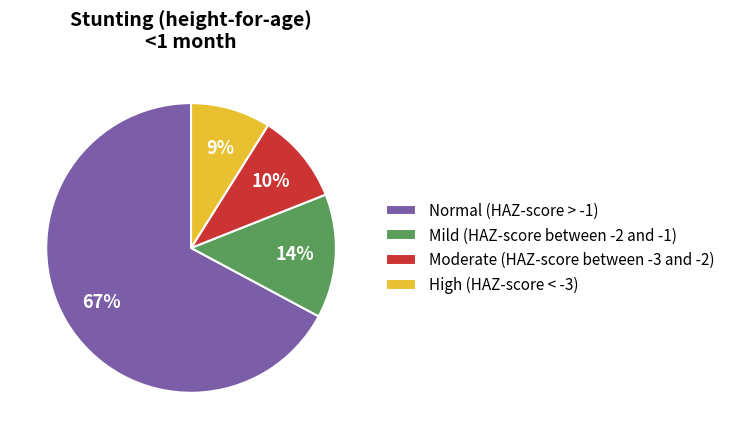

What is the smallest slice in the pie chart?

High (HAZ-score < -3)